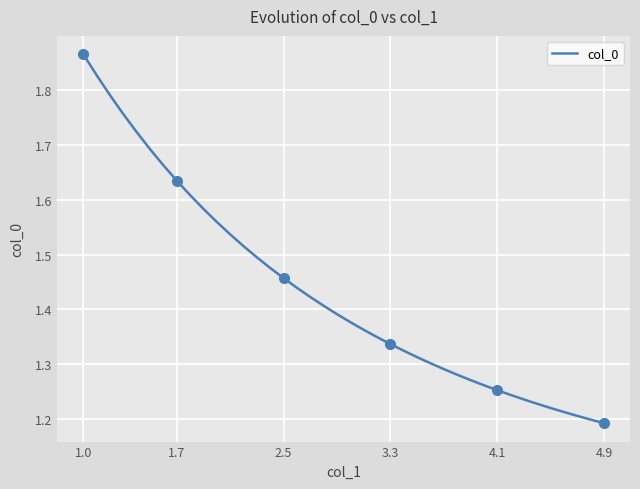

Which category has the highest value in the col_0 series?

1.0